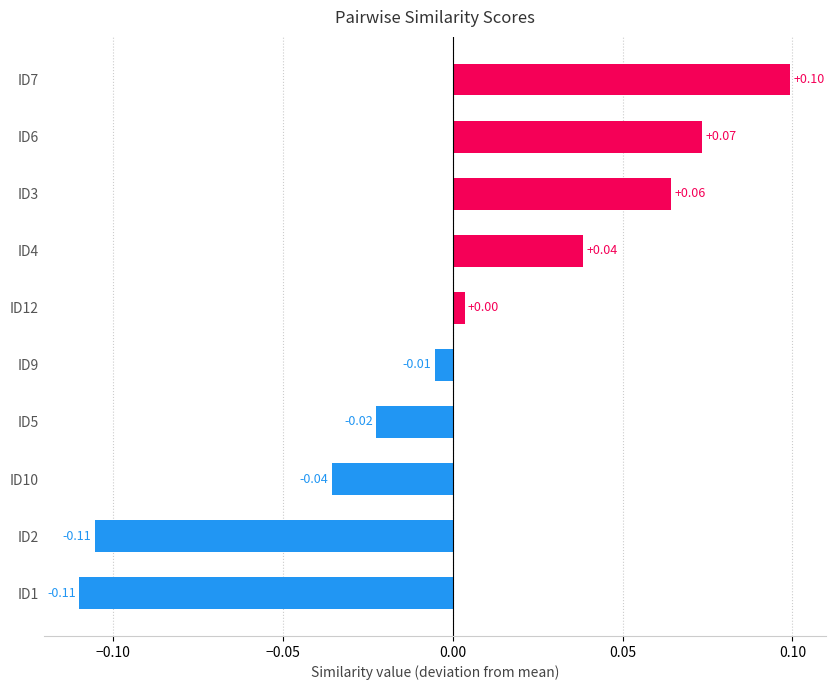

Are the bars horizontal?

Yes